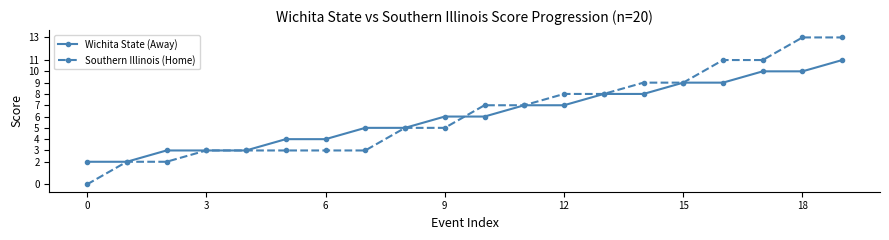

What is the difference between the second highest and minimum values in the Wichita State (Away) series?

8